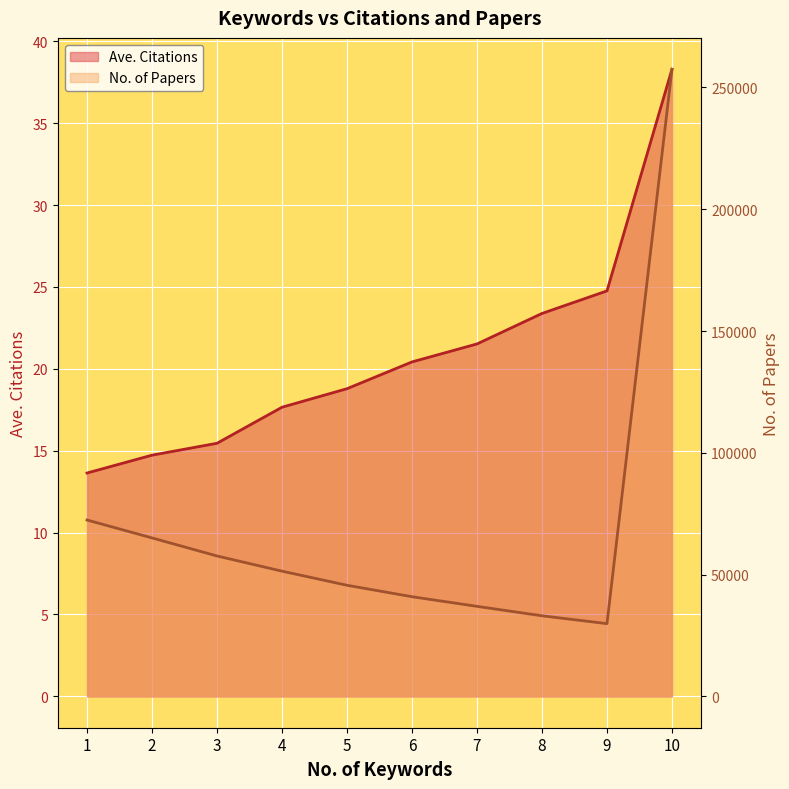

True or false: No. of Papers and Ave. Citations cross at least once.

False